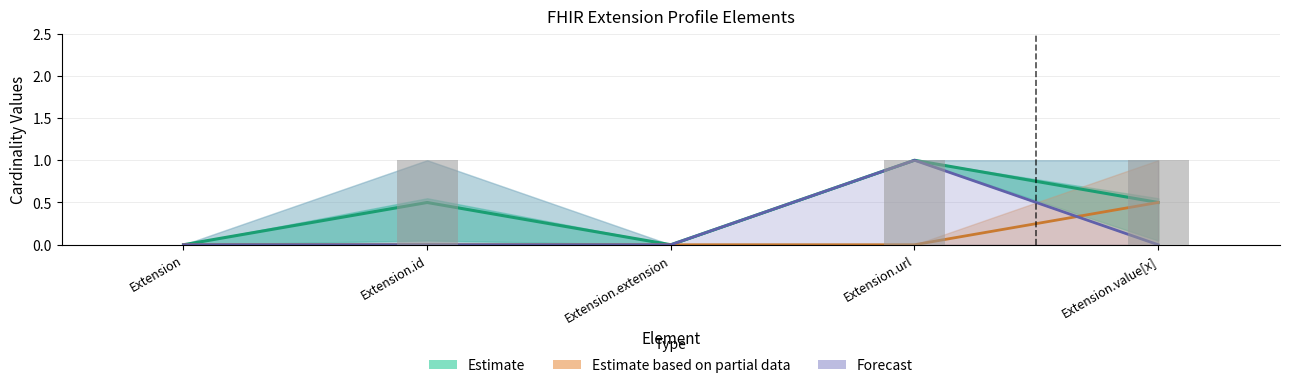

Count the Forecast values in the range 0 to 1.

5